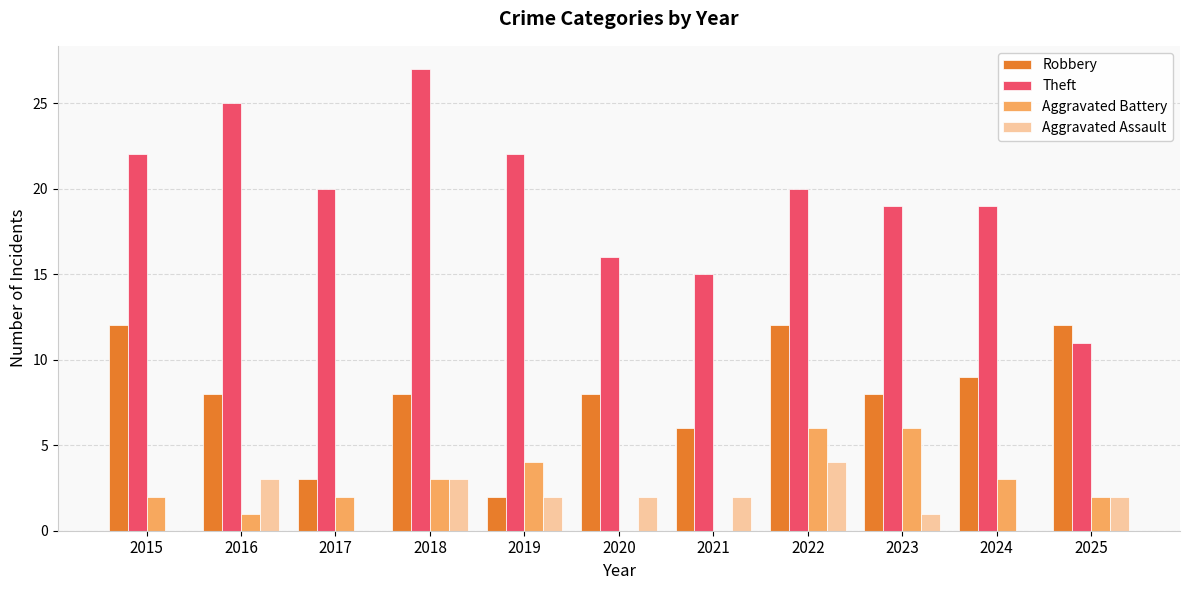

At which category does the chart reach its peak across all series?

2018